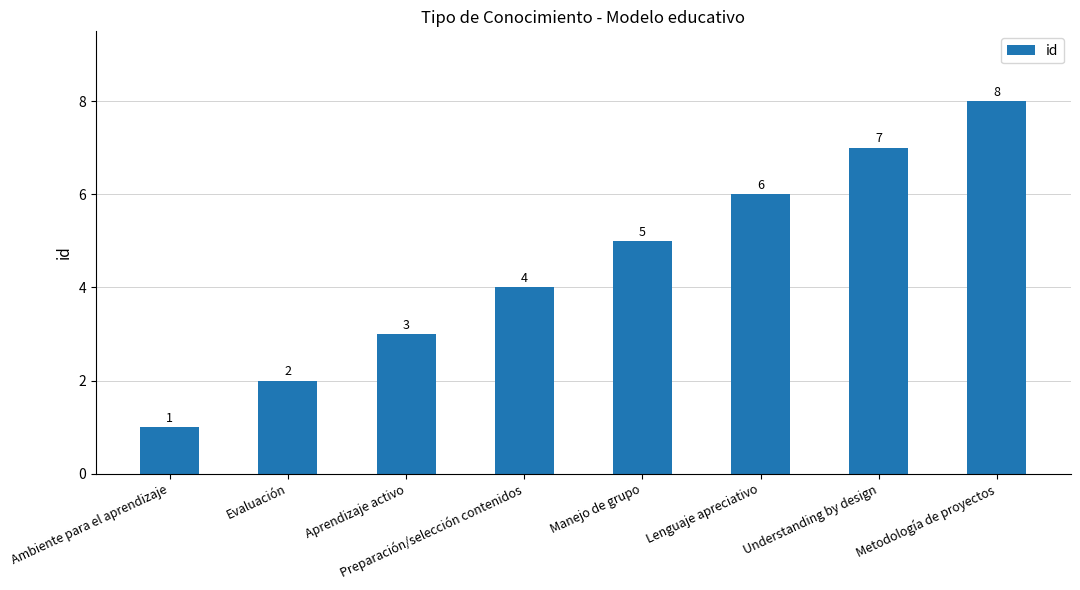

What is the sum of all values?

36